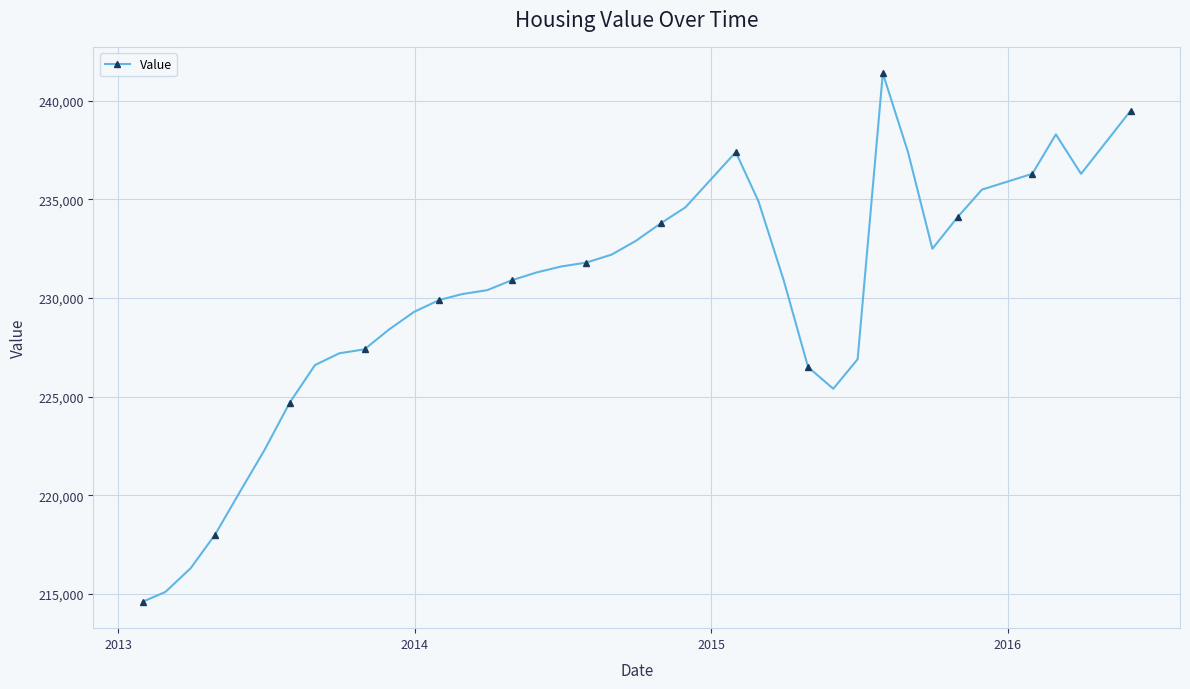

What is the greatest value displayed?

241400